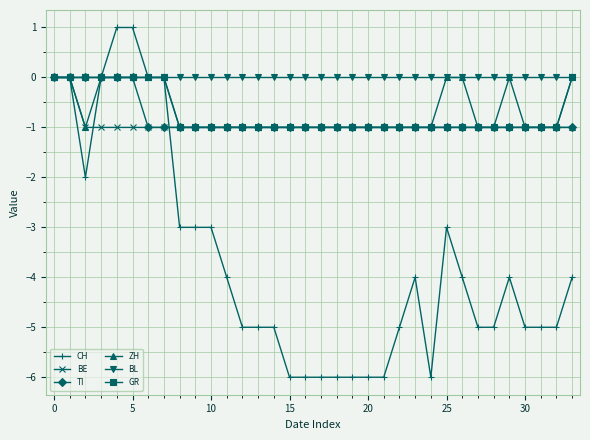

What is the value of the BE point at the 16th from the left?

-1